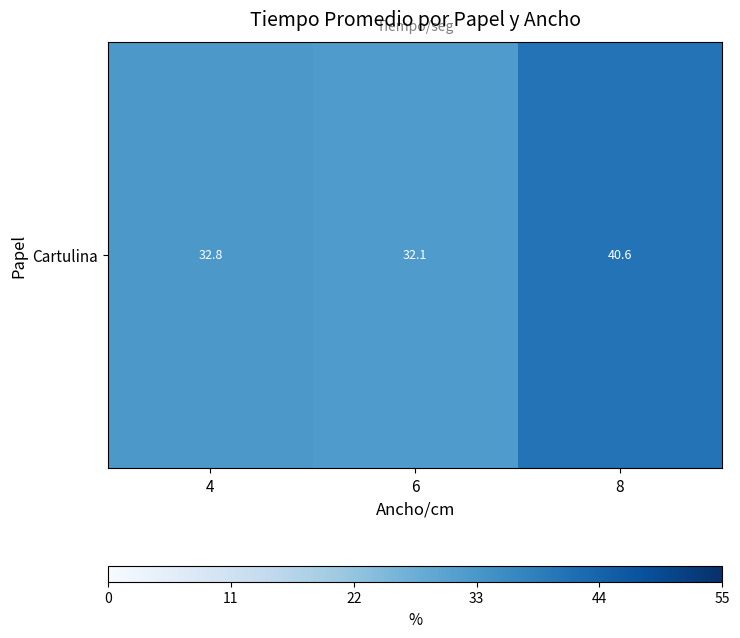

Is it true that the value at 6 is 12.4?

False